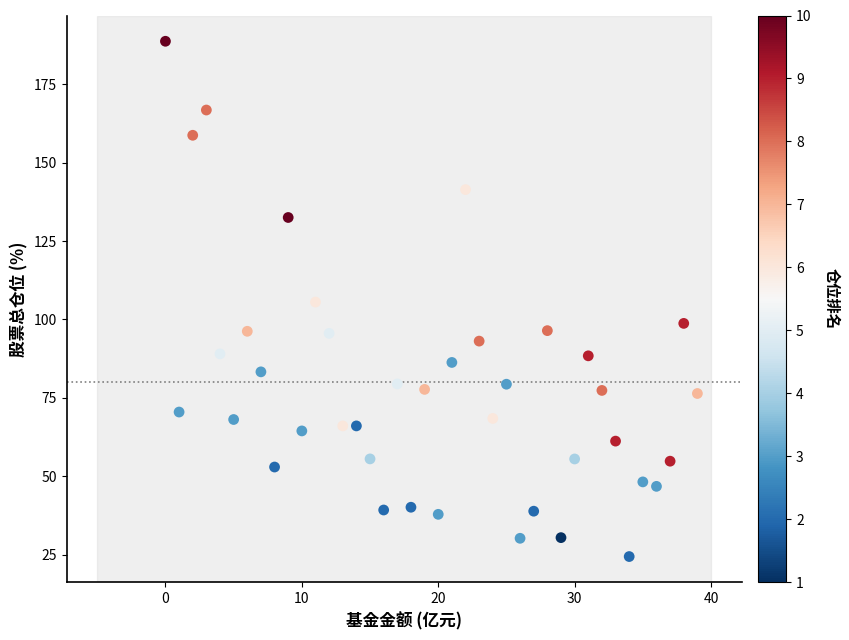

What is the range of Y values (max minus min)?

164.3